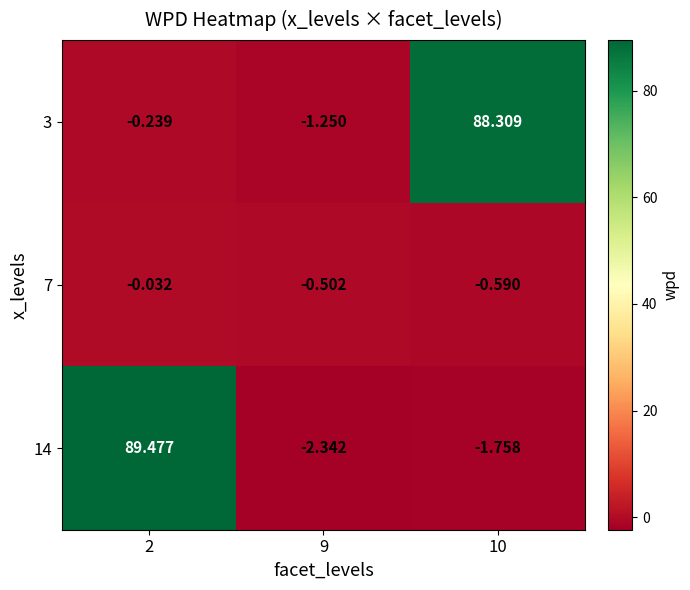

Is the value of 3 at 10 greater than the value of 14 at 10?

Yes